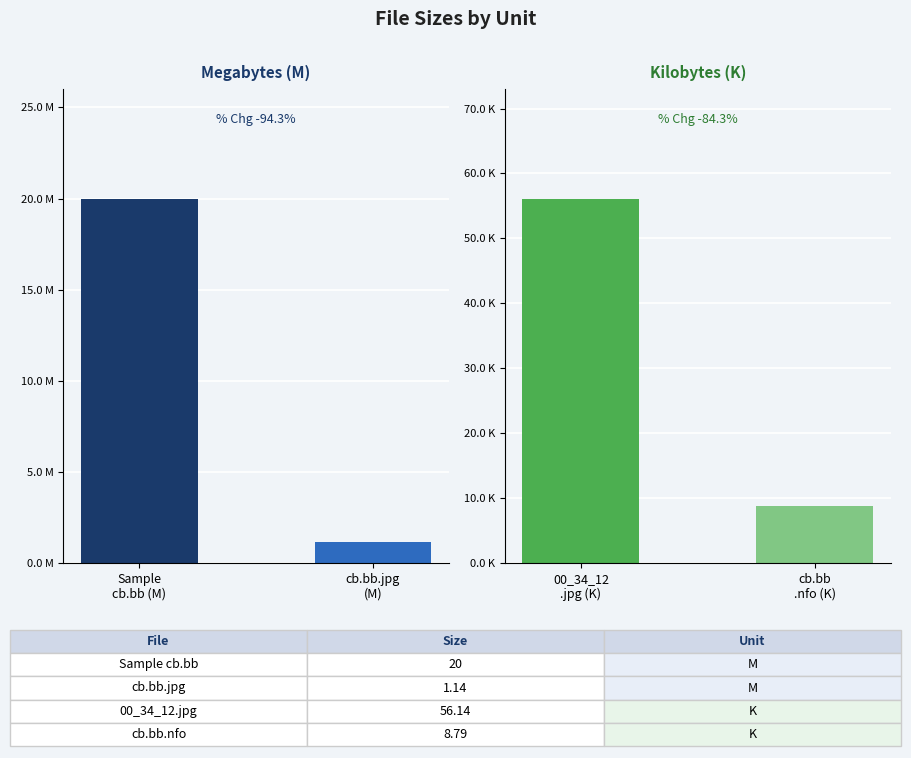

What are all the series names shown in the legend?

Megabytes (M), Kilobytes (K)